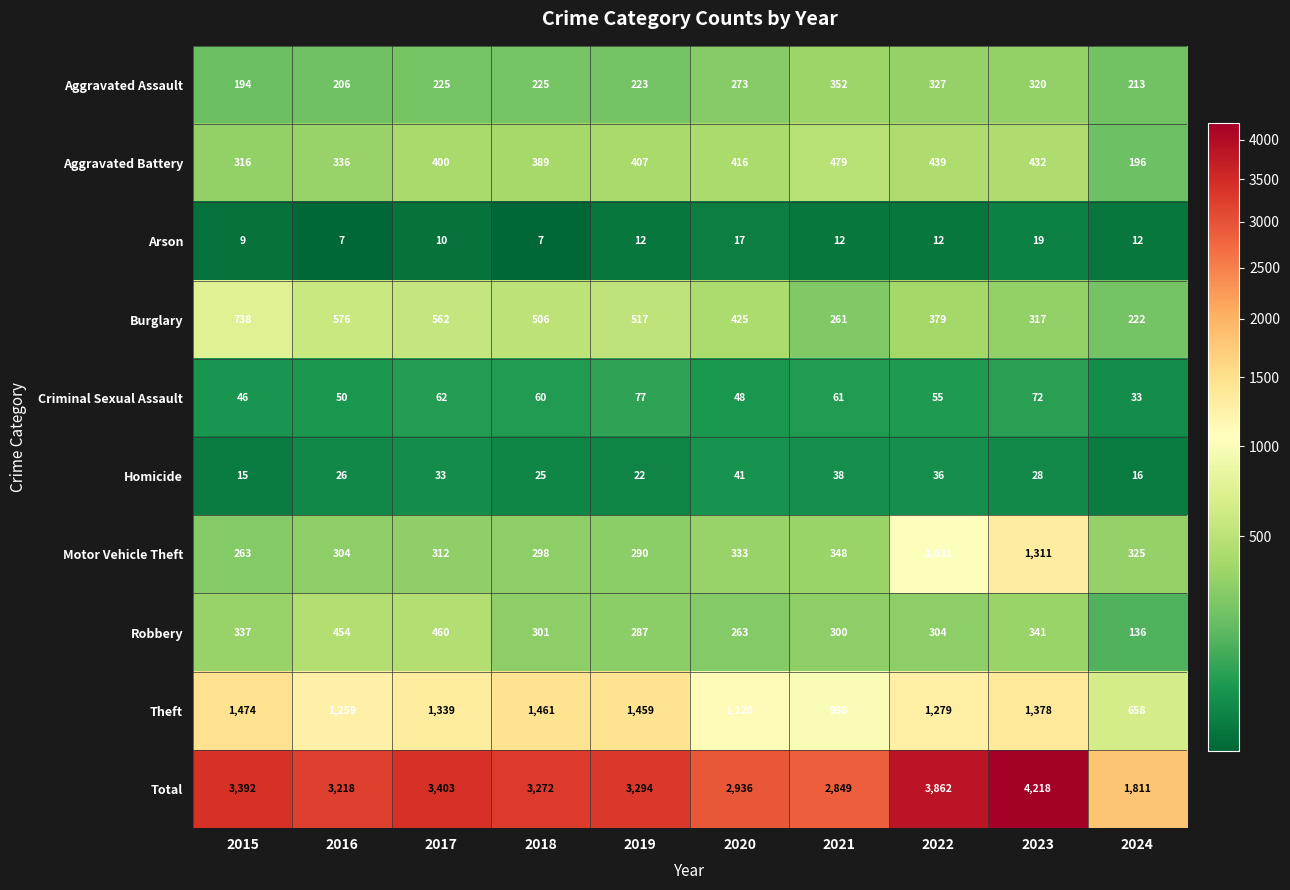

What is the difference between the second highest and minimum values in the Burglary series?

354